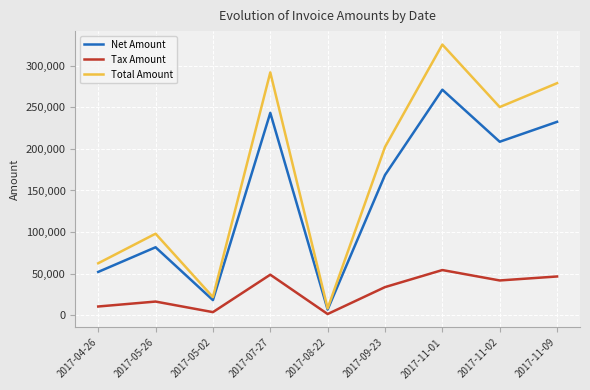

What is the total value across all series at 2017-11-01?

651098.2